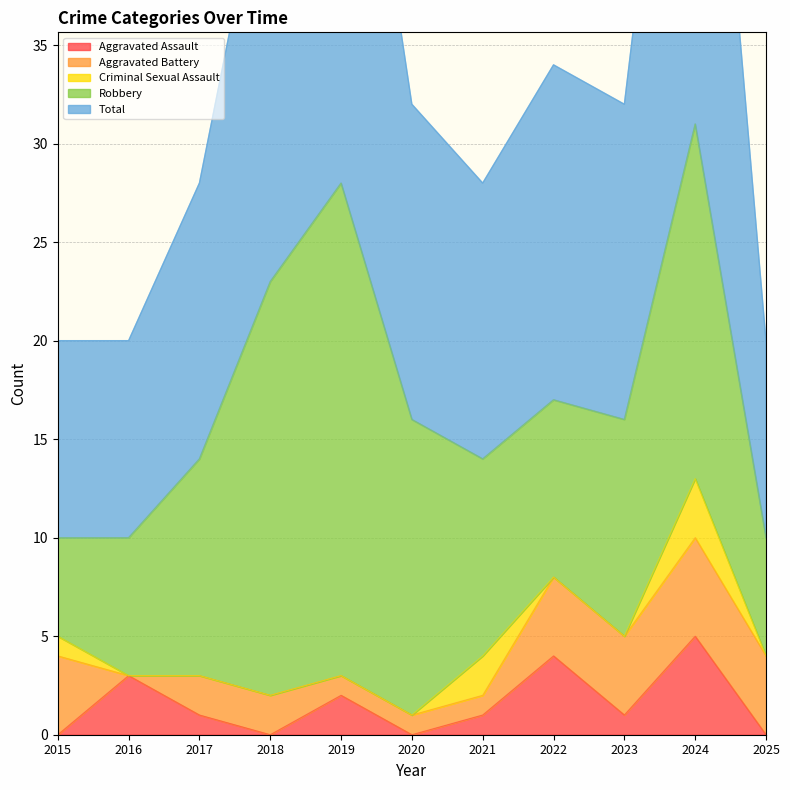

How many interior local valleys does the Aggravated Battery series have?

1